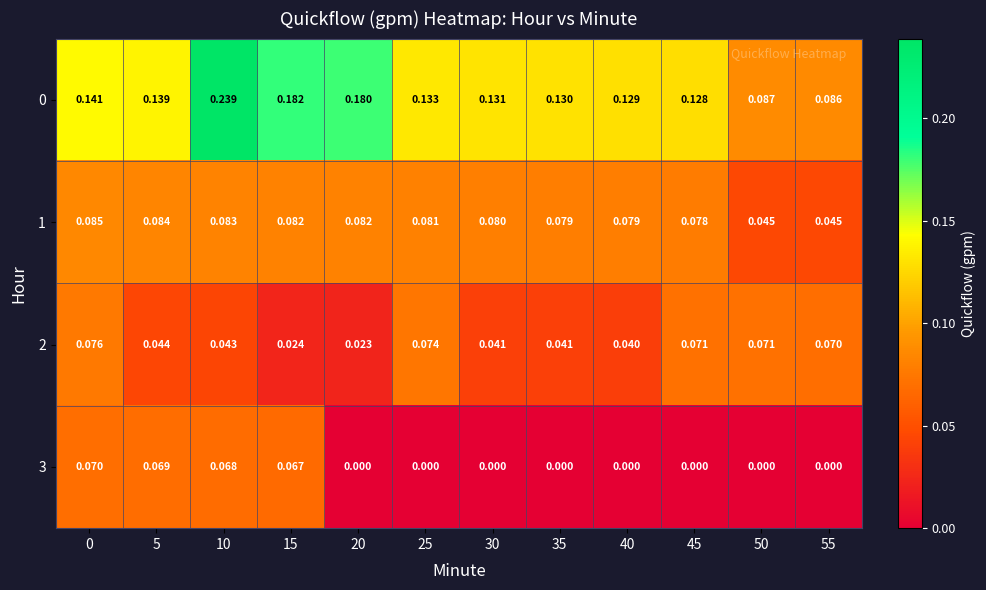

What is the total value across all series at 5?

0.3